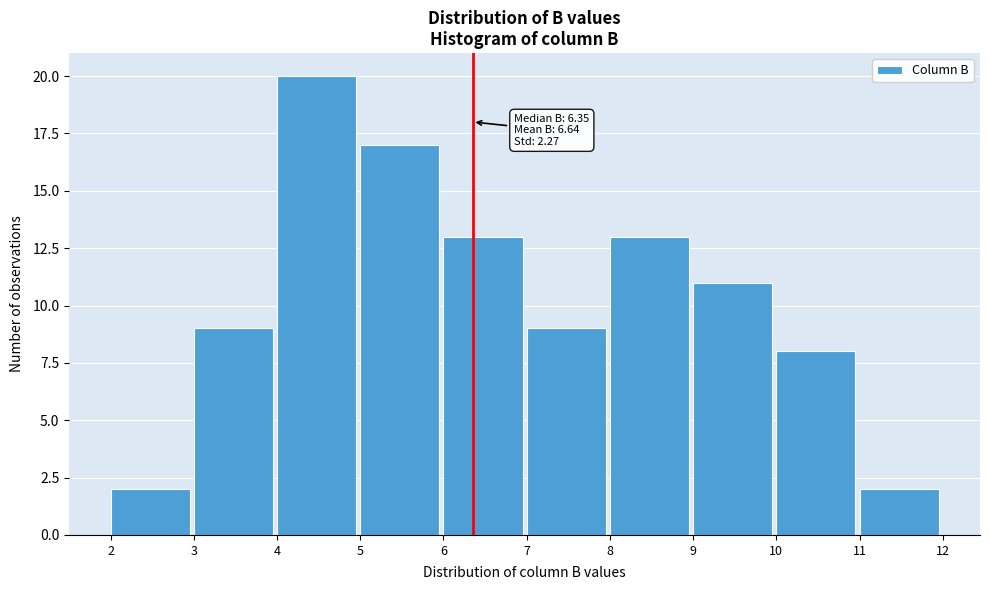

Over which range of the x-axis is the bar tallest?

4 to 5